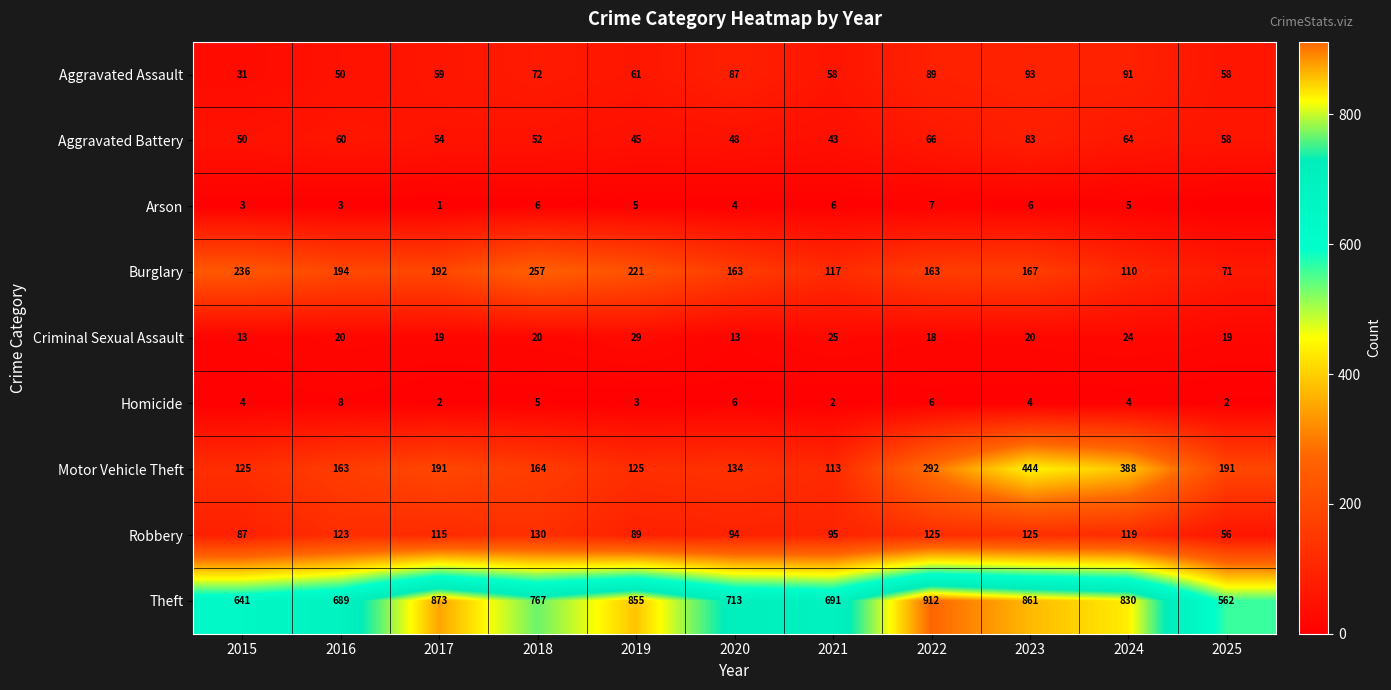

At which label does Burglary first exceed 167?

2015